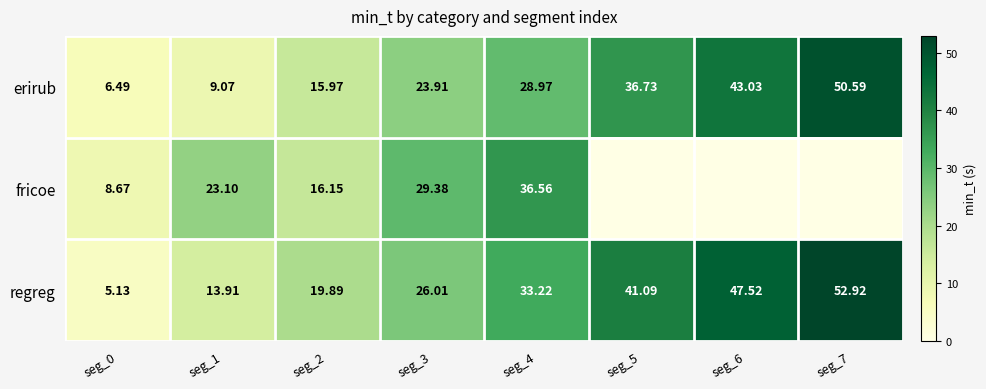

What is the difference between the maximum and minimum values in the regreg series?

47.8